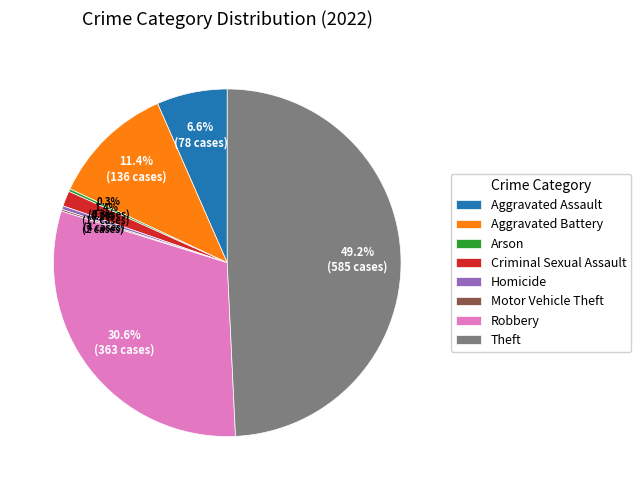

Which slice is the largest?

Theft